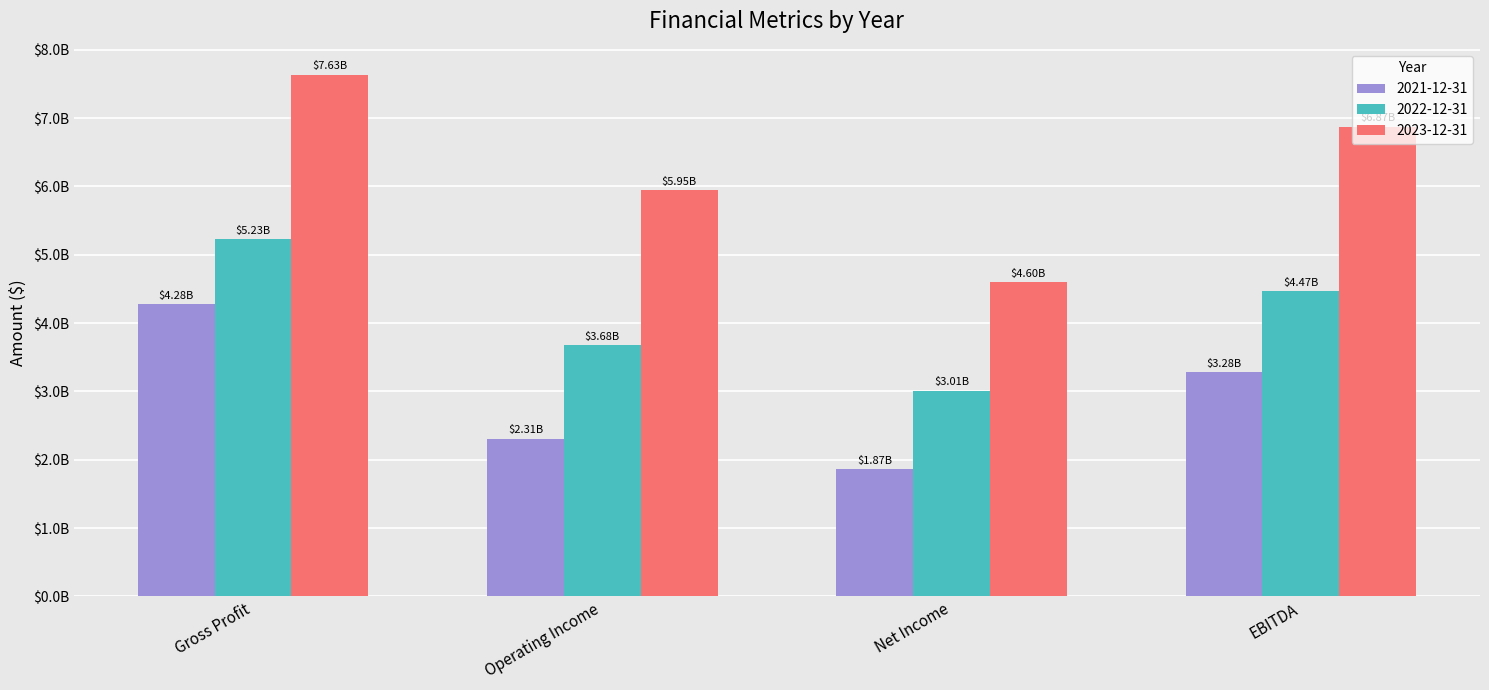

Count the 2021-12-31 values in the range 2308200000 to 4279000000.

3